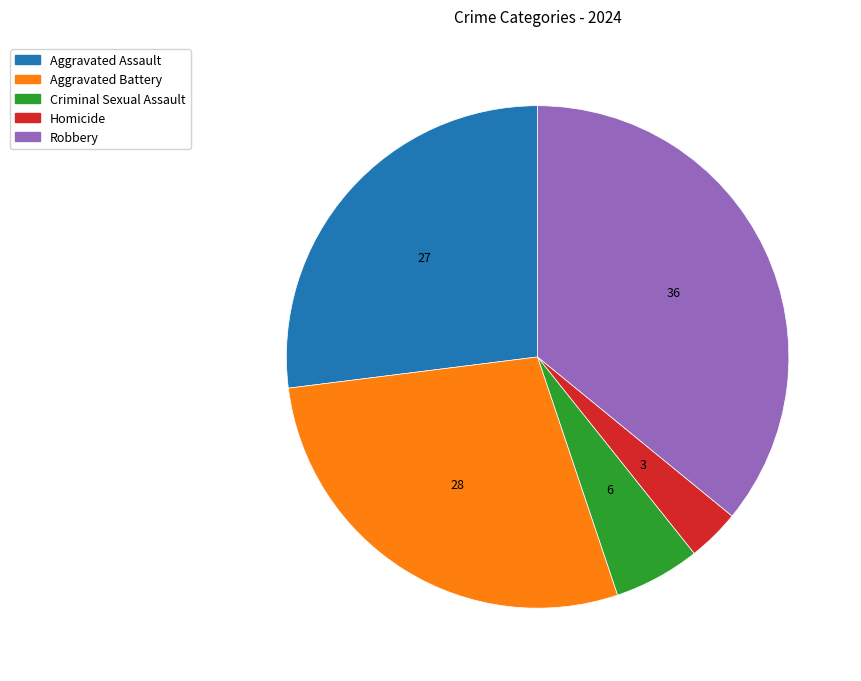

Combined, do Aggravated Battery and Homicide account for over 50%?

No